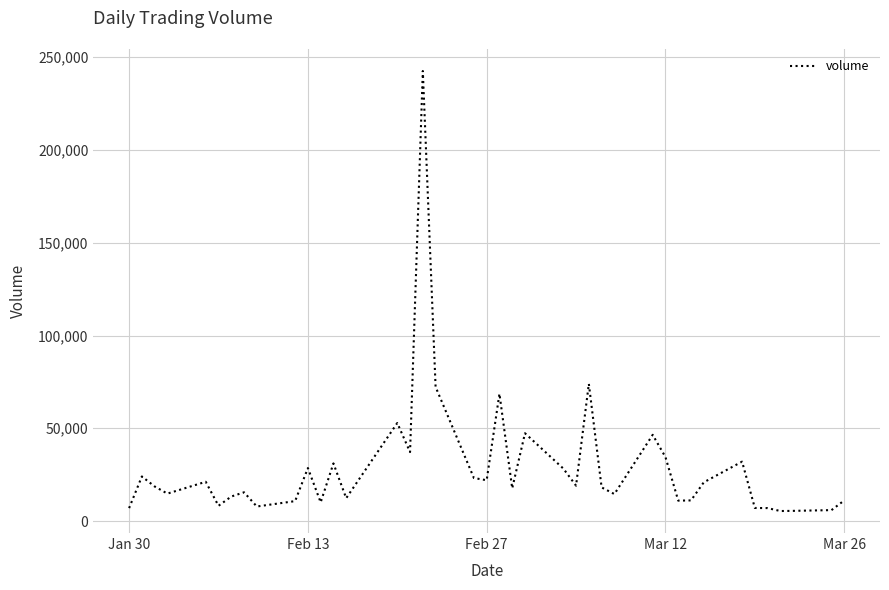

What is the smallest value displayed?

5389.6